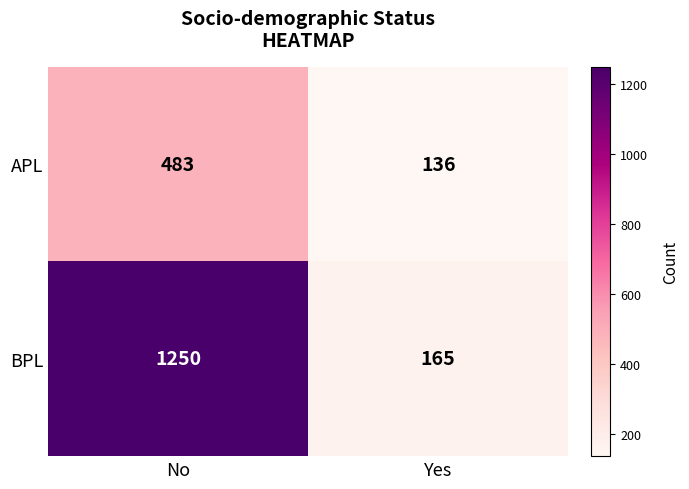

Reading left to right, what are all the values shown in this chart?

APL: No=483	Yes=136
BPL: No=1250	Yes=165